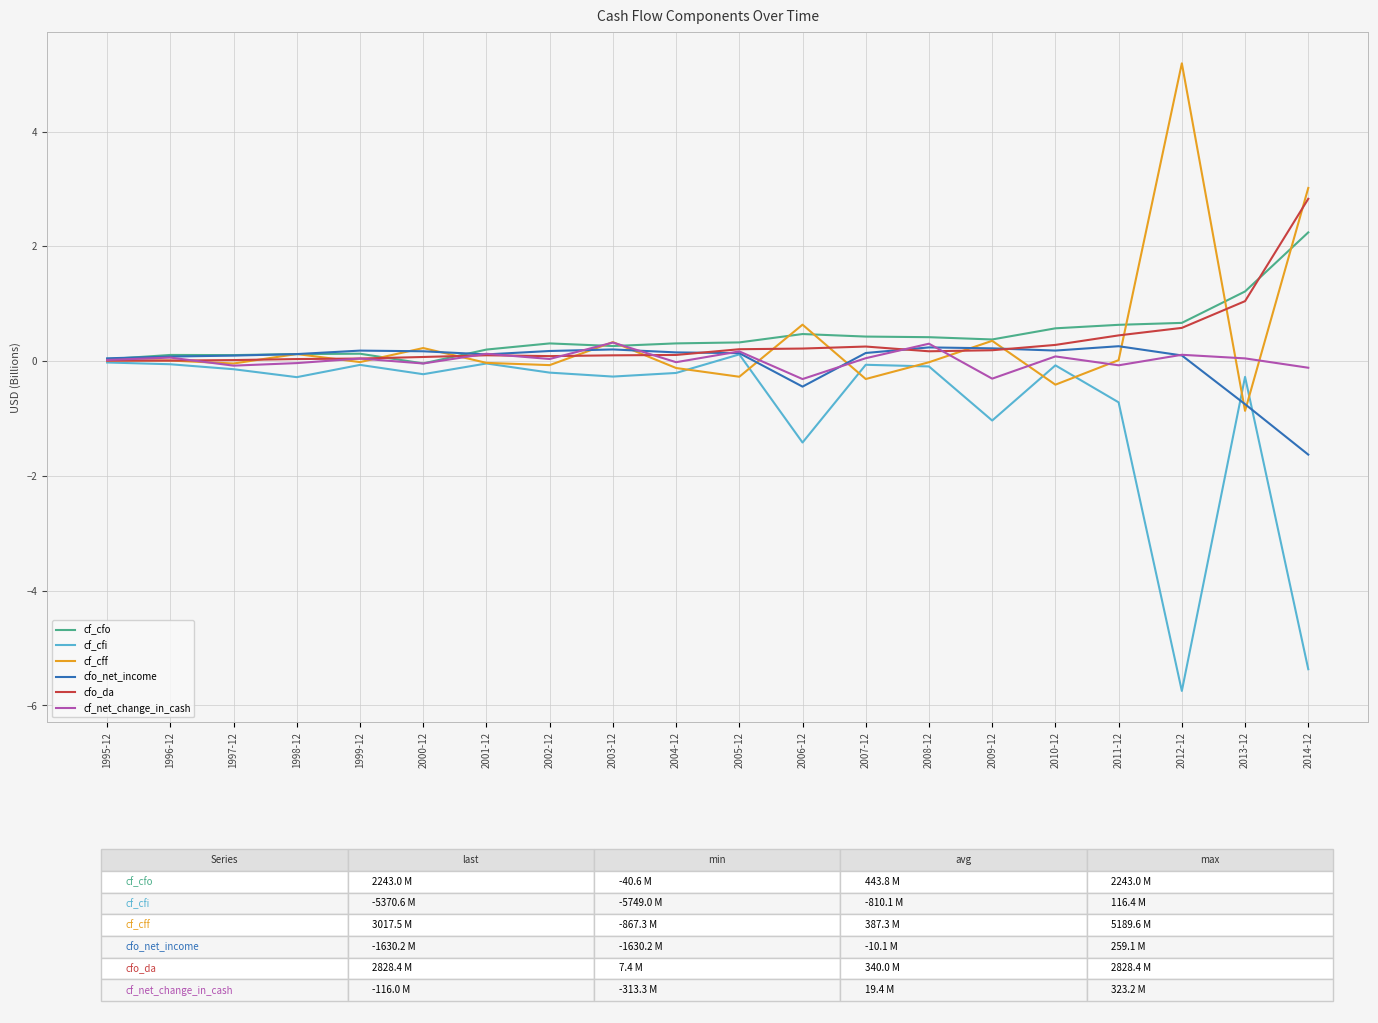

What is the difference between the cf_net_change_in_cash values at 1997-12 and 2012-12?

0.2